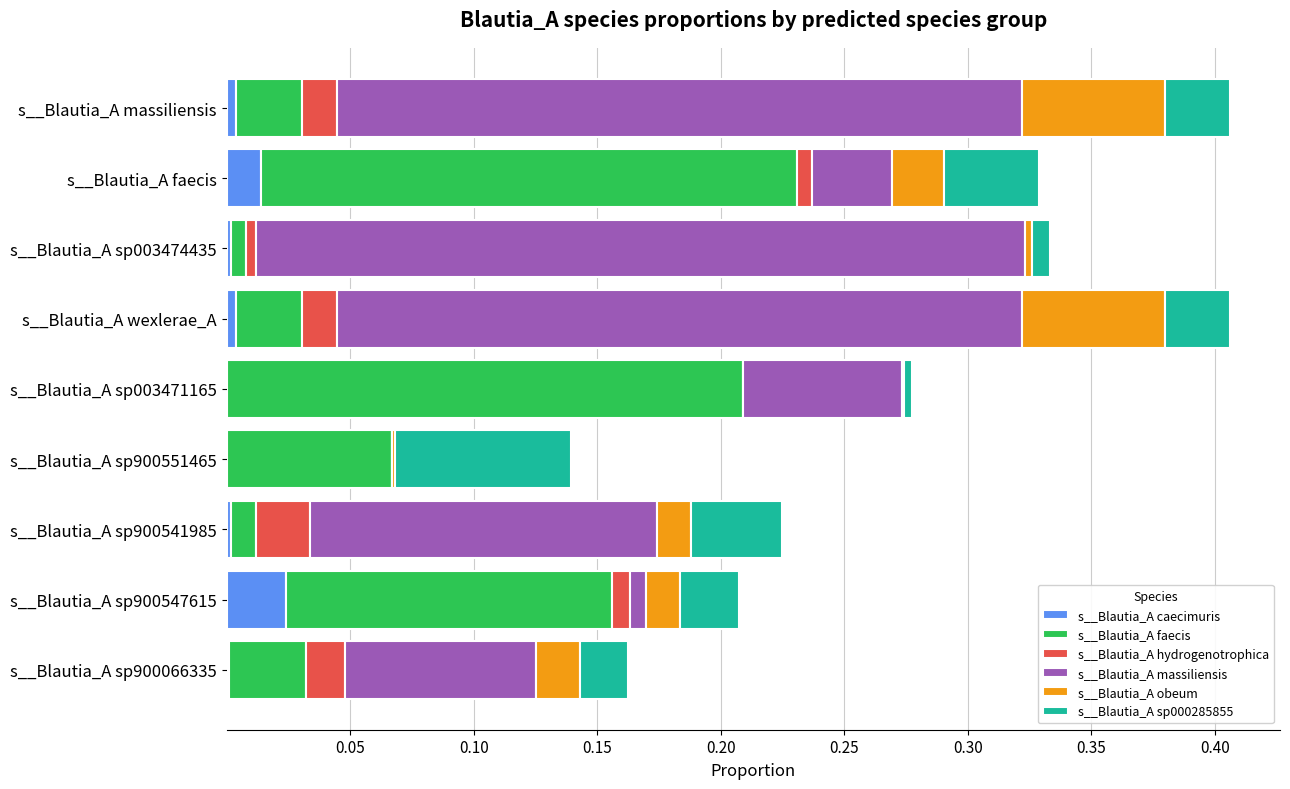

At which label does s__Blautia_A caecimuris reach its peak?

s__Blautia_A sp900547615